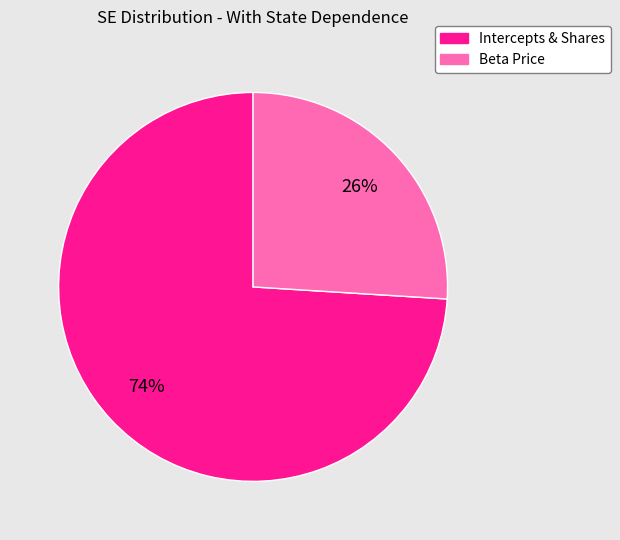

Is there any slice that represents more than half of the pie?

Yes